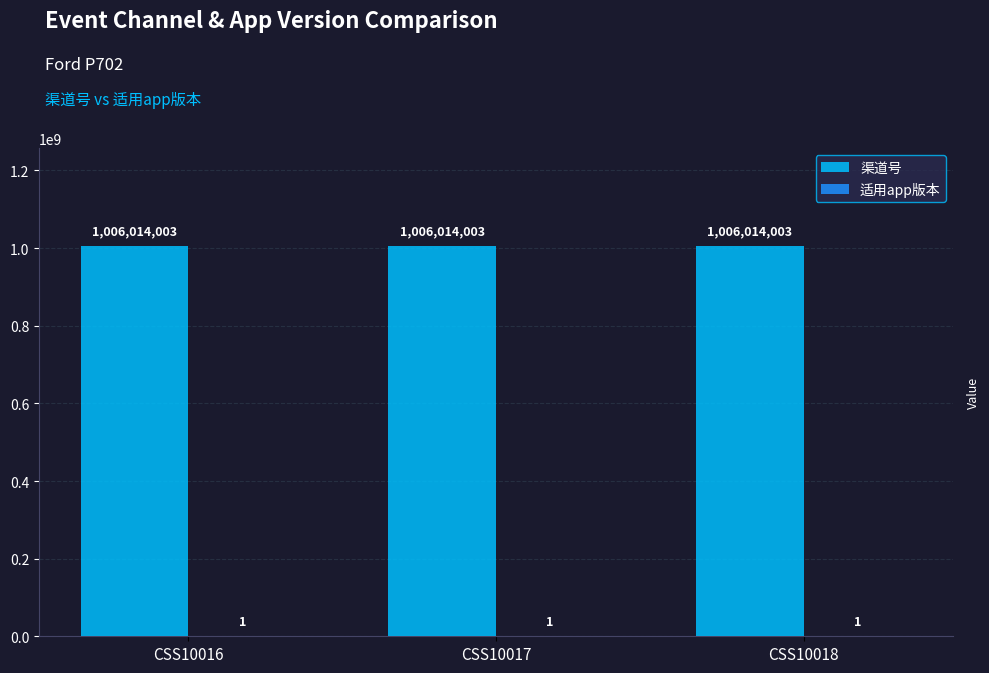

What is the spread (max minus min) of values at CSS10018?

1006014002